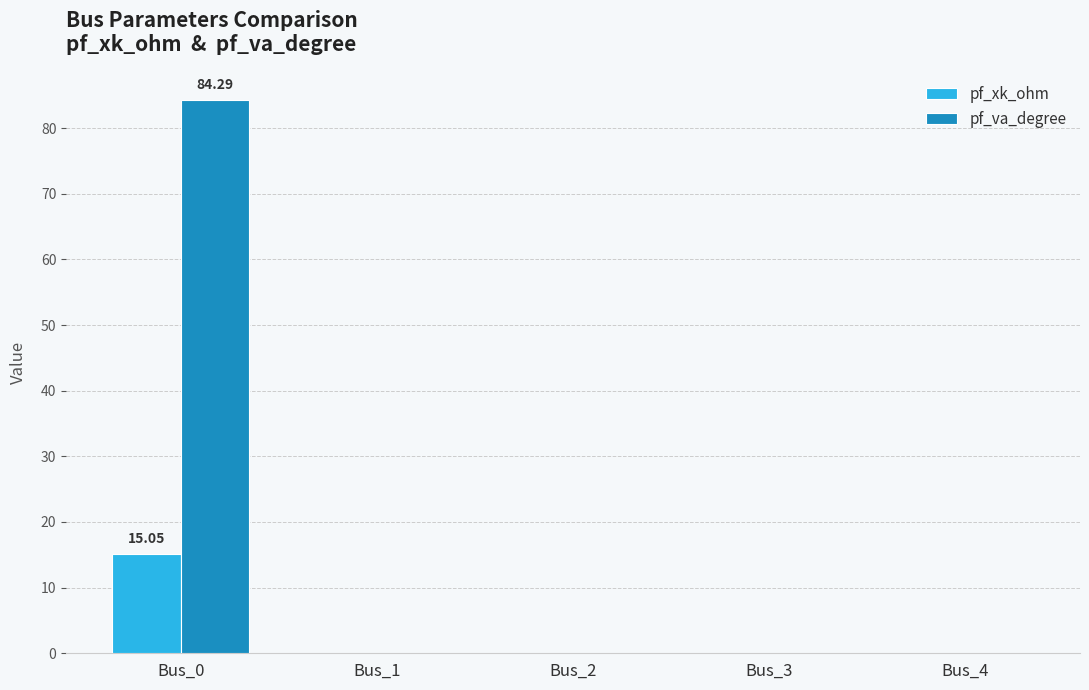

The value of pf_xk_ohm at Bus_0 is 15.0. True or false?

True